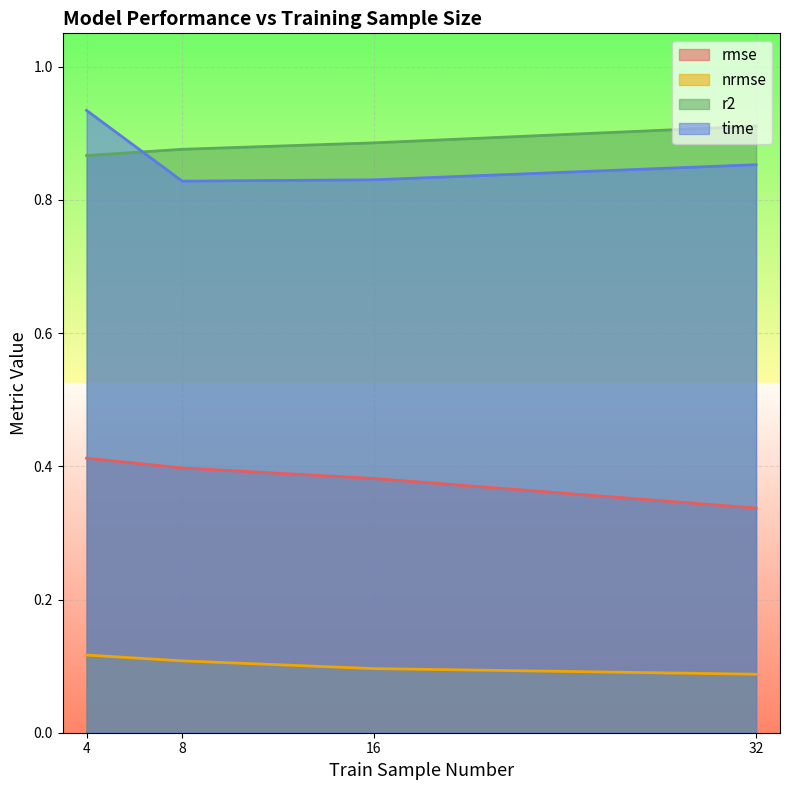

List the series in order of their peak value, highest first.

time, r2, rmse, nrmse